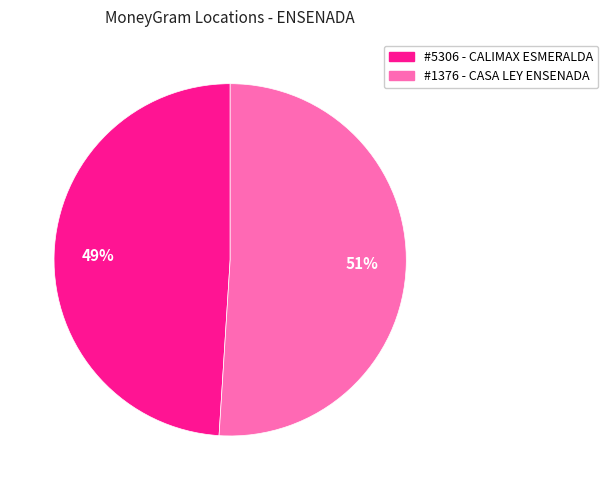

Does any single category account for the majority?

Yes